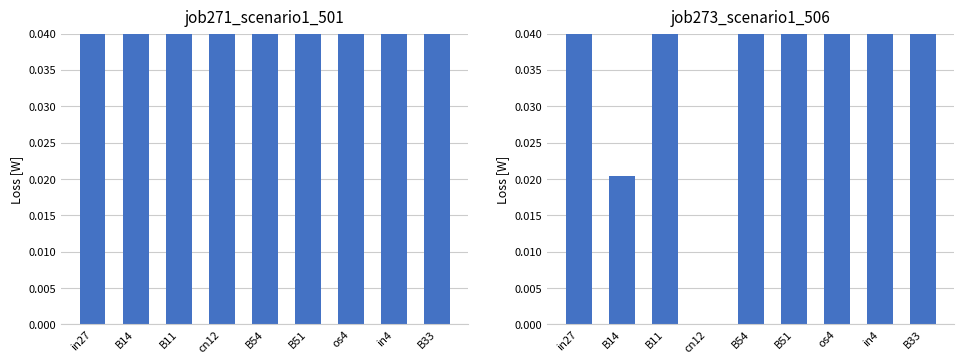

Where is job273_scenario1_506 nearest to the value 0?

cn12